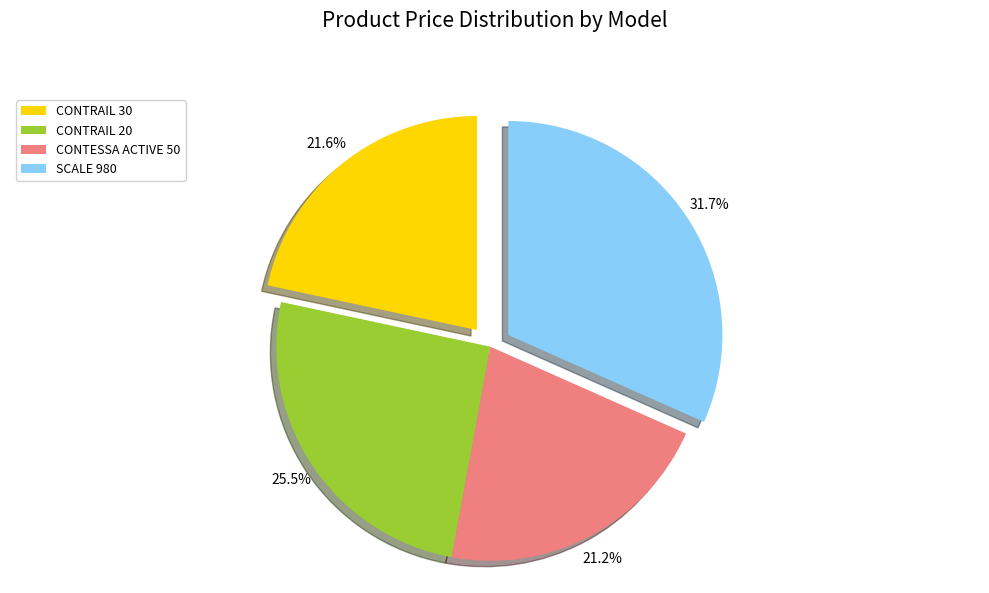

What is the ratio of the value at SCALE 980 to the value at CONTRAIL 20?

1.2